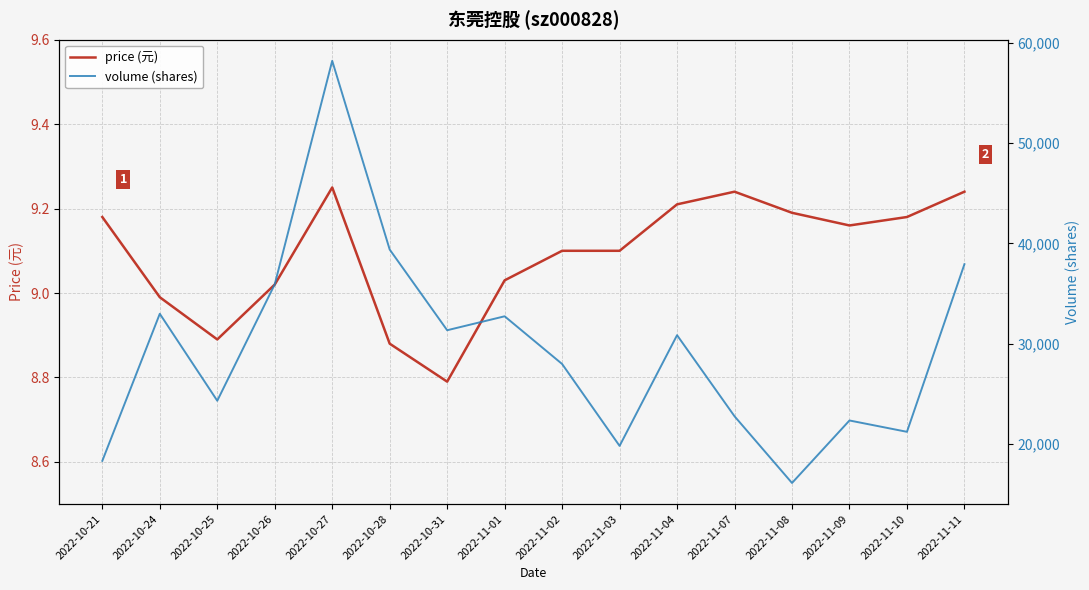

What is the difference between the maximum and minimum values in the volume (shares) series?

42133.0